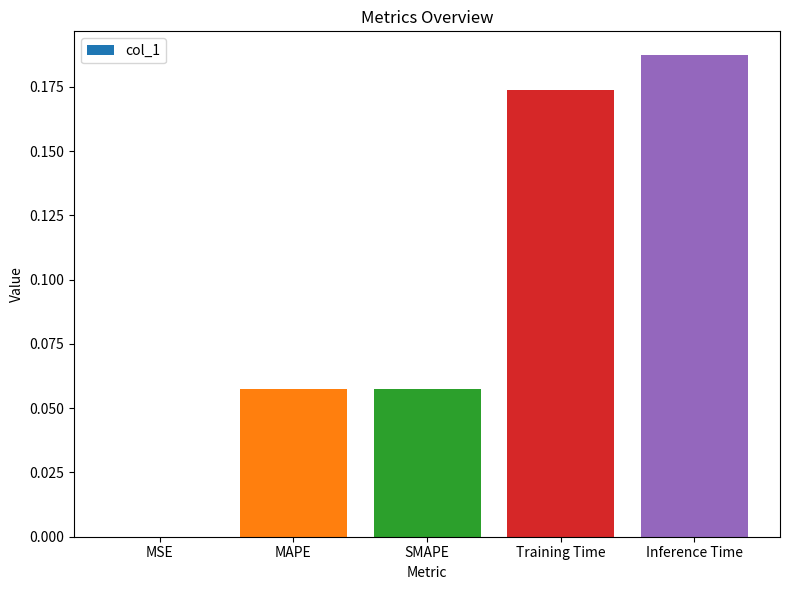

True or false: the data shows 0.0 at MSE.

True